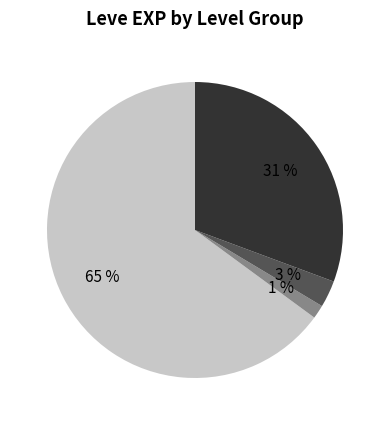

Is there any slice that represents more than half of the pie?

Yes